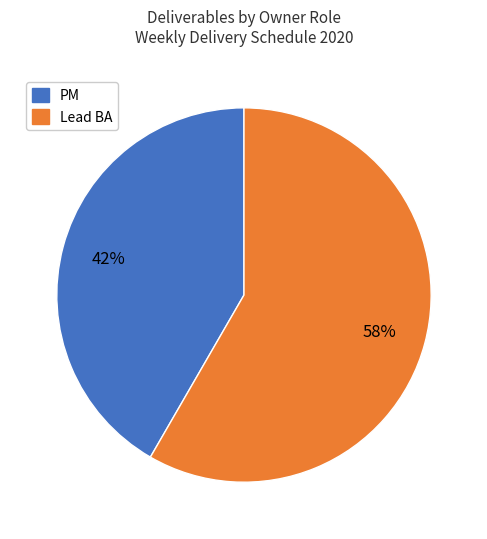

Is there a majority slice in this chart?

Yes